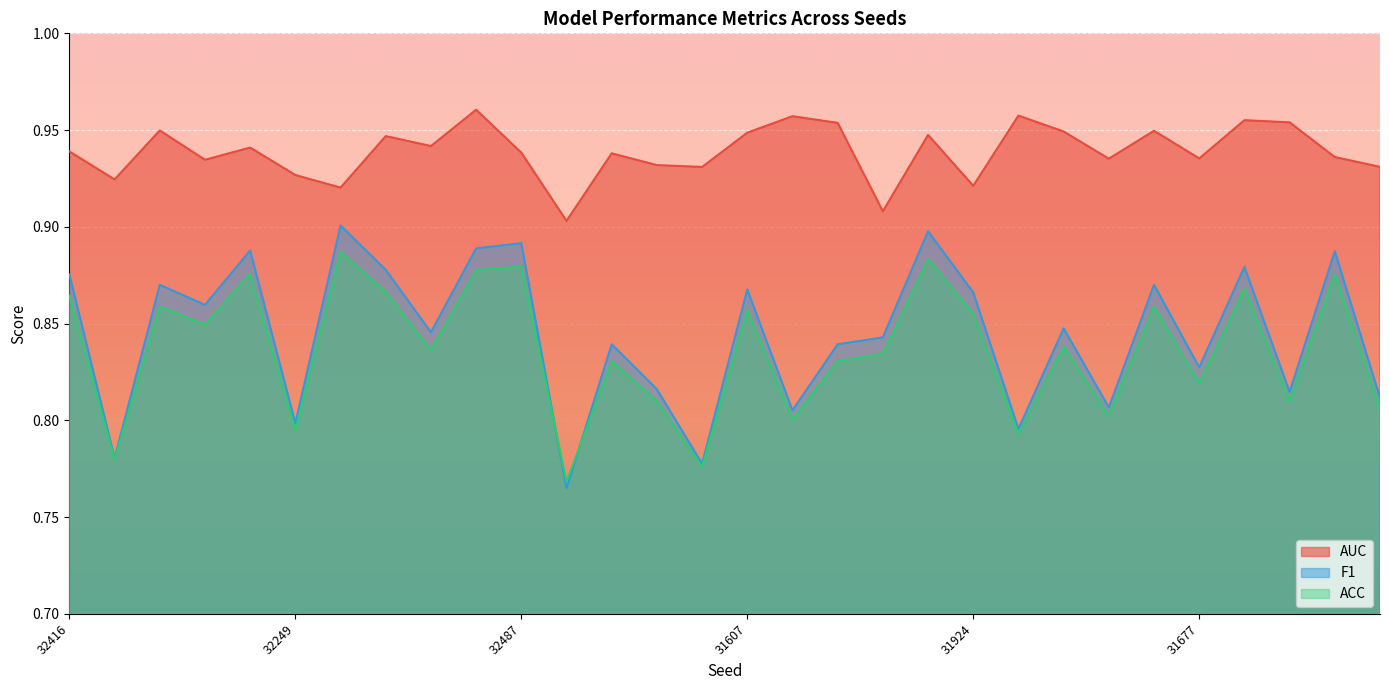

In F1, how many points are lower than both neighbors (excluding endpoints)?

11